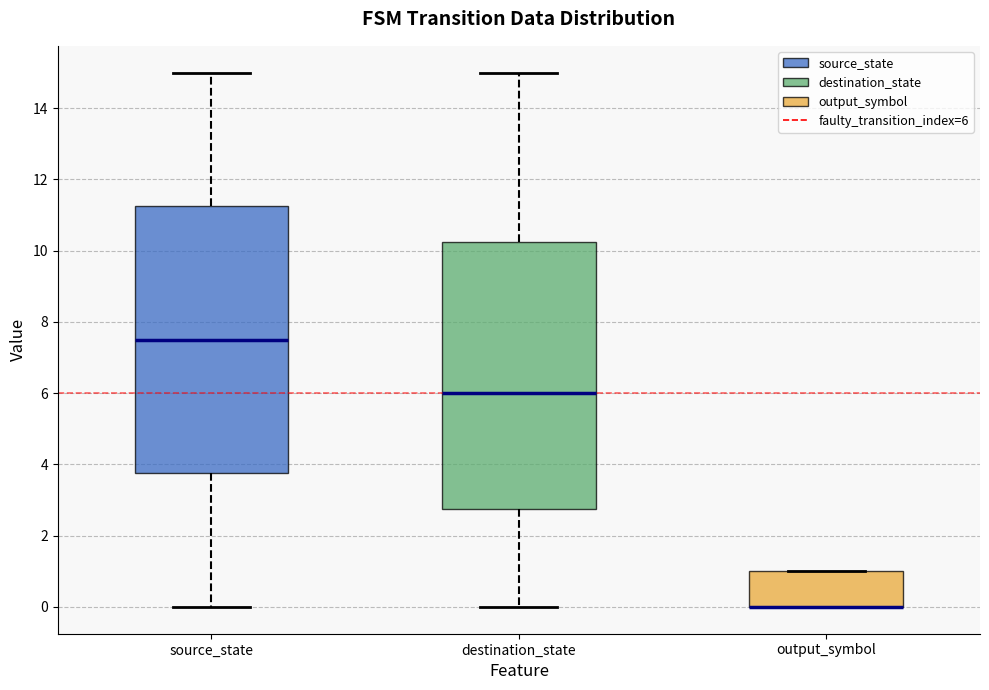

Reading left to right, read every box against the y-axis: the position of its median line, the range the box covers, and the ends of its whiskers. The values are not printed on the chart, so give them approximately, as read against the axis.

source_state: median 7.6, box 3.8 to 11.2, whiskers 0.0 to 15.0
destination_state: median 6.0, box 2.8 to 10.2, whiskers 0.0 to 15.0
output_symbol: median 0.0 (drawn on the box's lower edge), box 0.0 to 1.0, whiskers 0.0 to 1.0